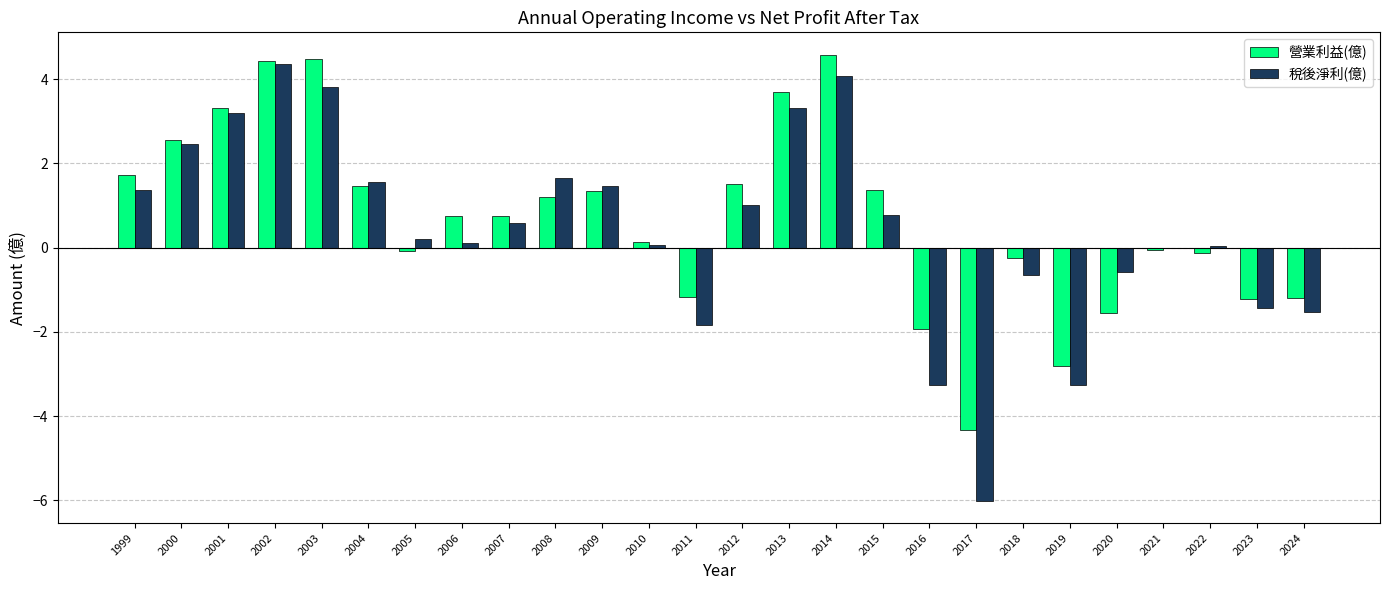

What is the total value across all series at 2024?

-2.7